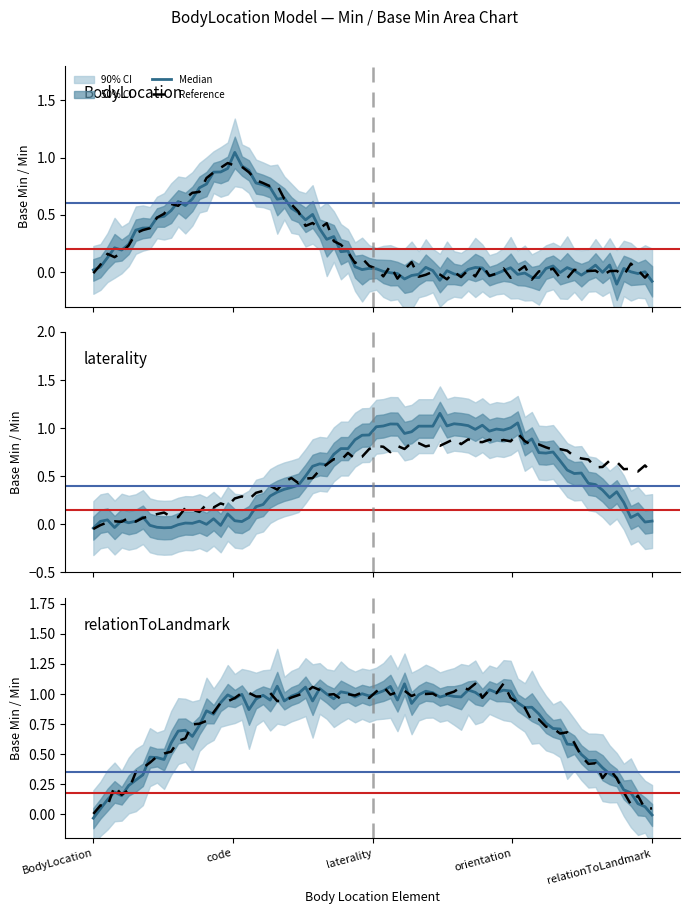

Count the number of data series in this chart.

4